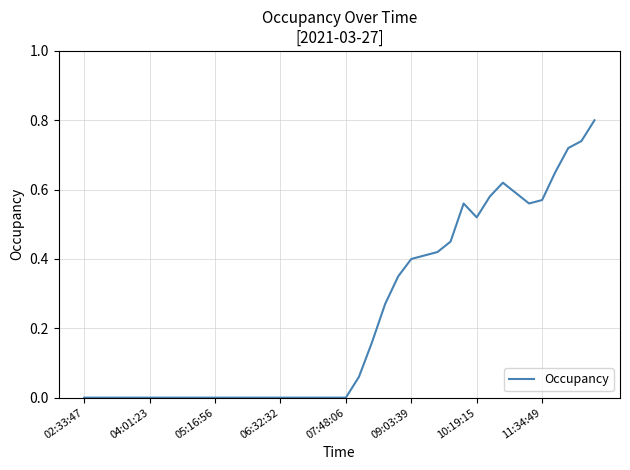

How many lines are shown in the chart?

1